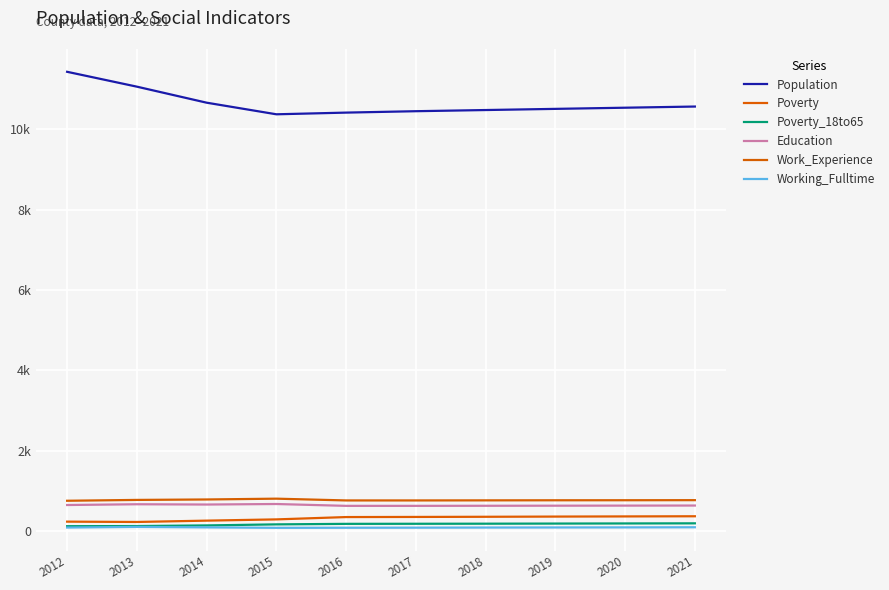

What is the sum of the Population values at 2013 and 2018?

21542